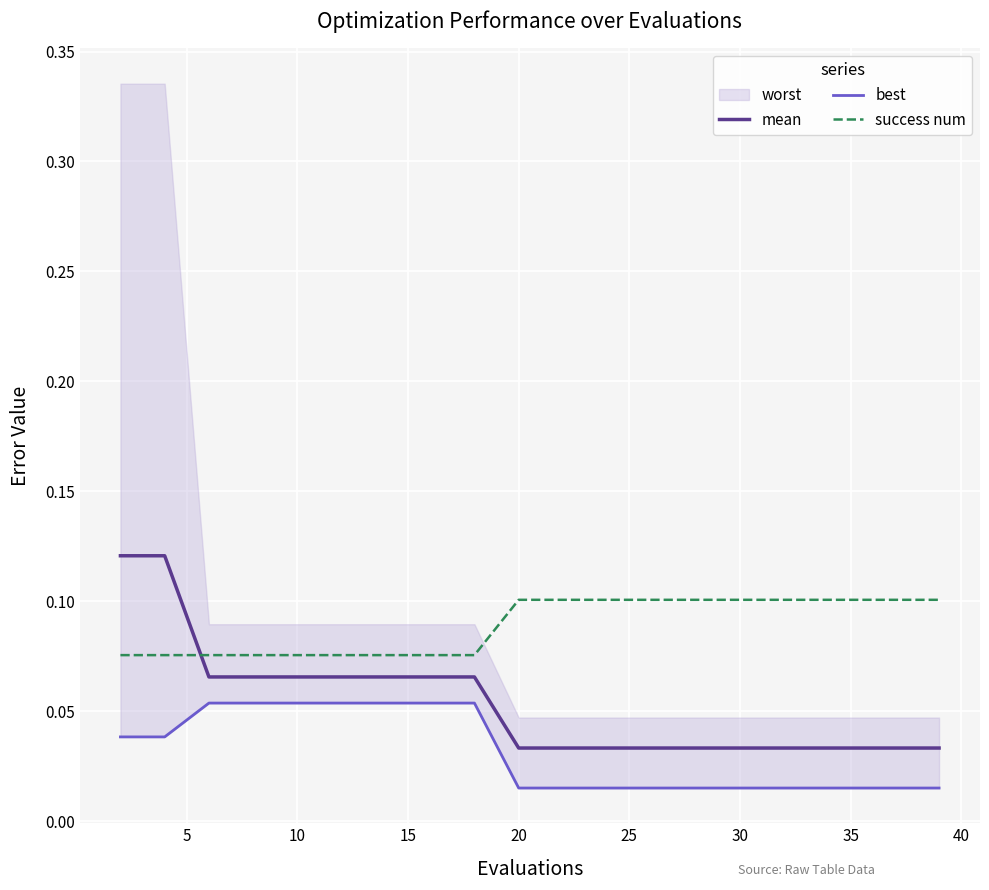

After their last crossing, which series has the higher values: success num or mean?

success num